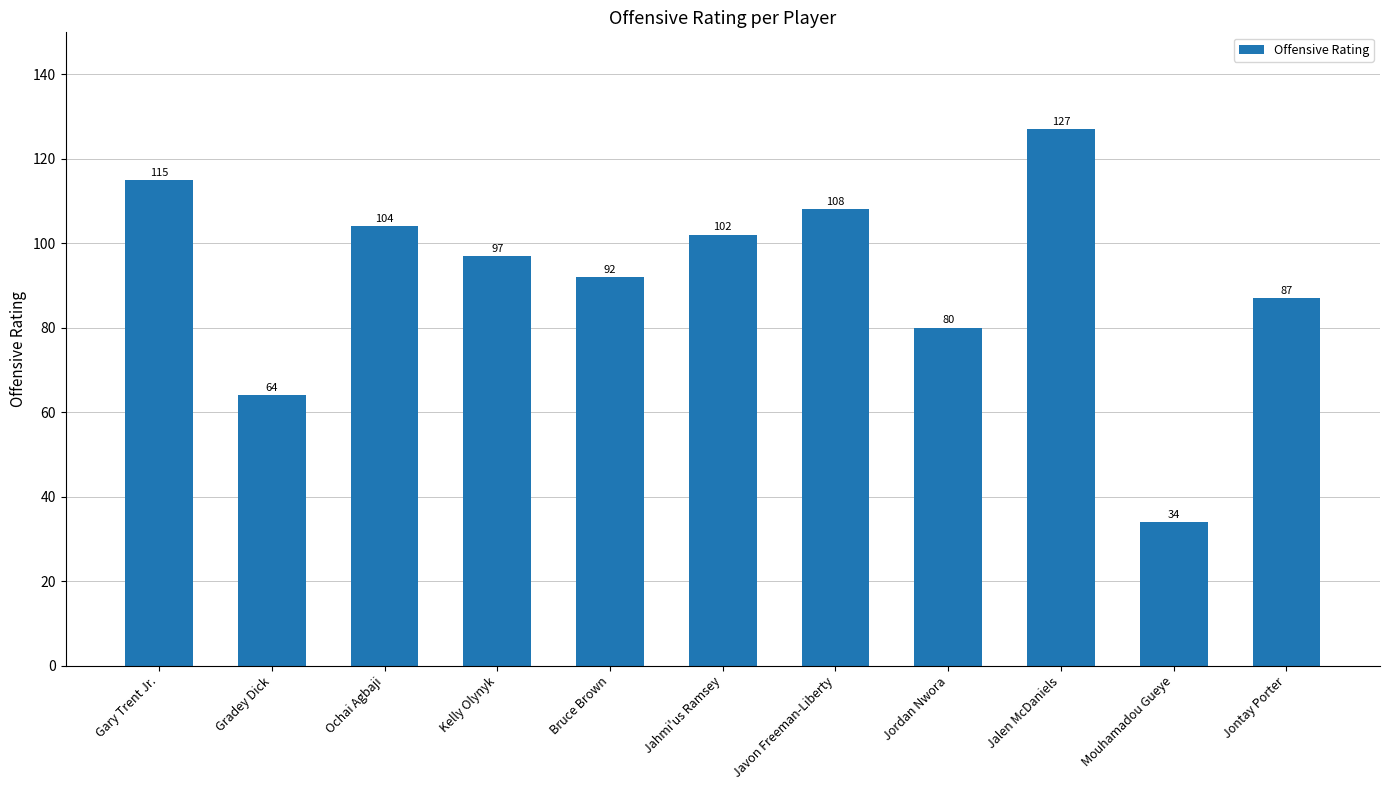

True or false: the data shows 98 at Gradey Dick.

False